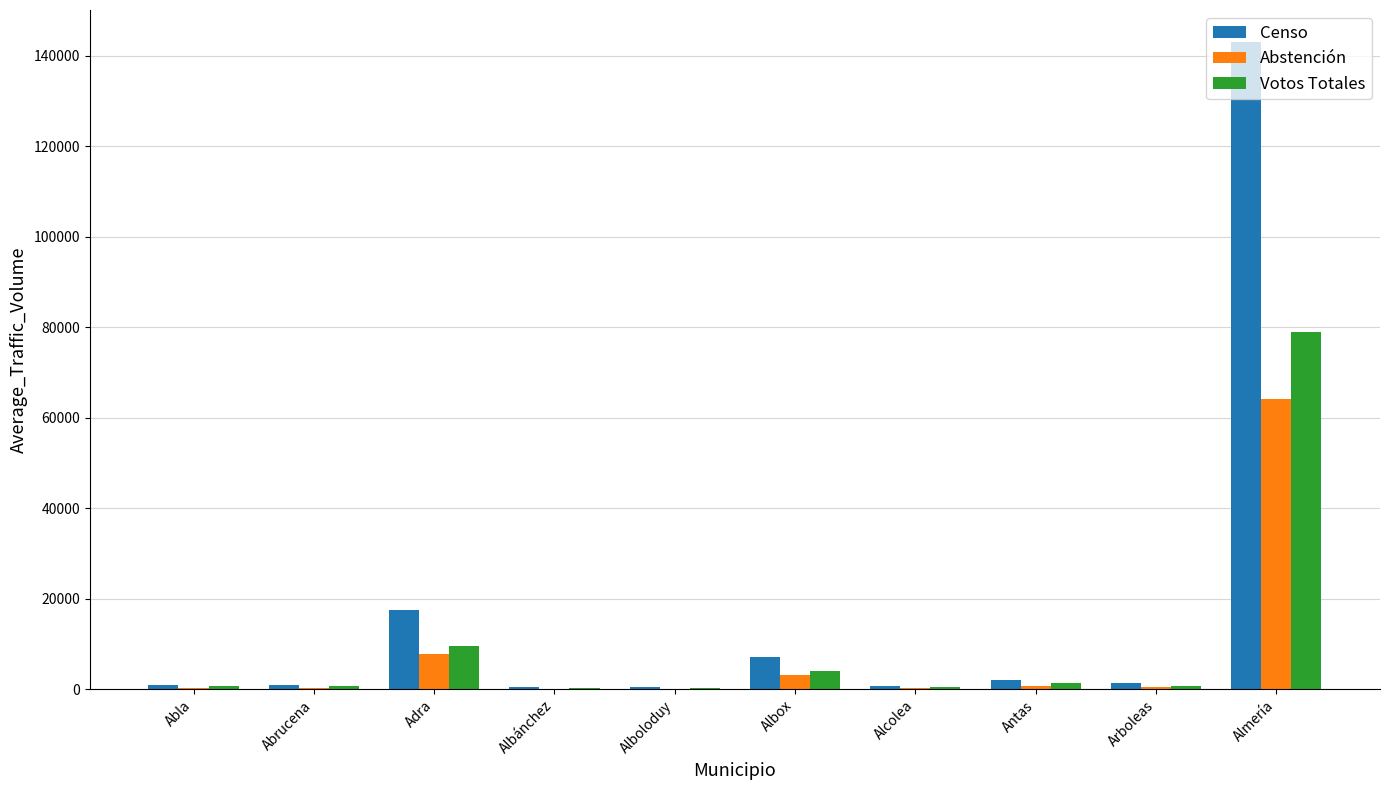

Which series has the largest total across all categories?

Censo